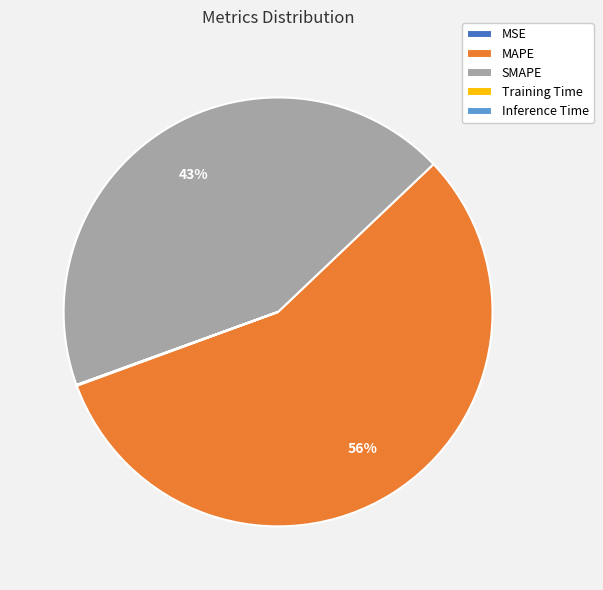

What is the largest slice in the pie chart?

MAPE